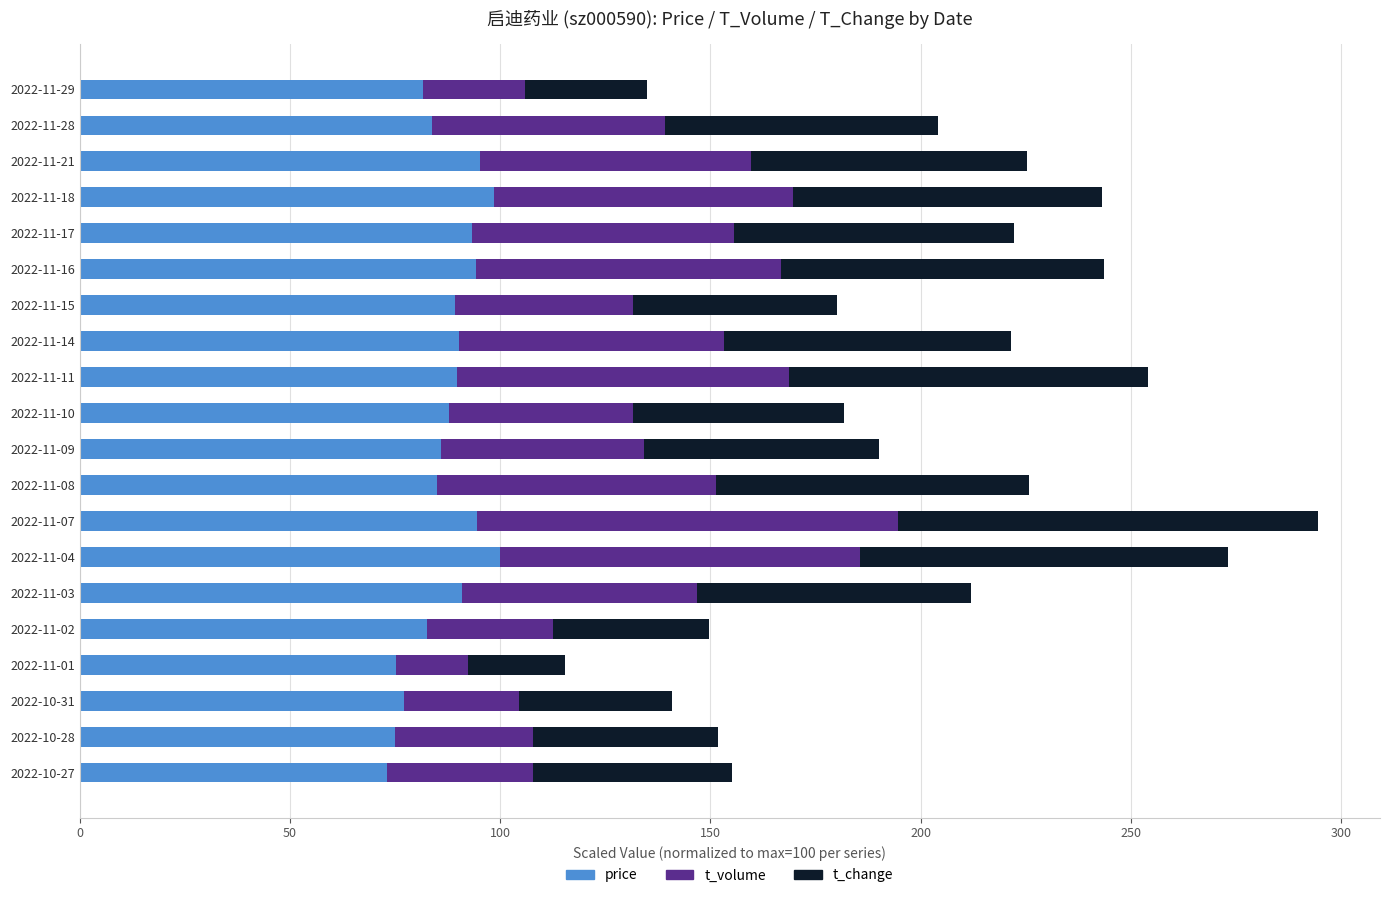

What is the total value across all series at 2022-11-16?

243.6